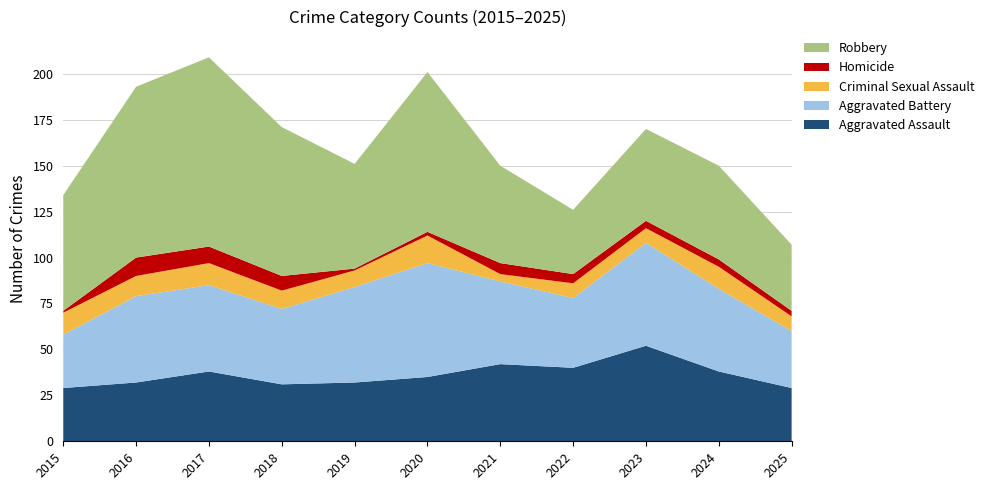

Reading right to left, list all the values displayed in this chart.

Aggravated Assault: 29	38	52	40	42	35	32	31	38	32	29
Aggravated Battery: 31	45	56	38	45	62	52	41	47	47	29
Criminal Sexual Assault: 8	12	8	8	4	15	9	10	12	11	12
Homicide: 3	4	4	5	6	2	1	8	9	10	1
Robbery: 36	51	50	35	53	87	57	81	103	93	63